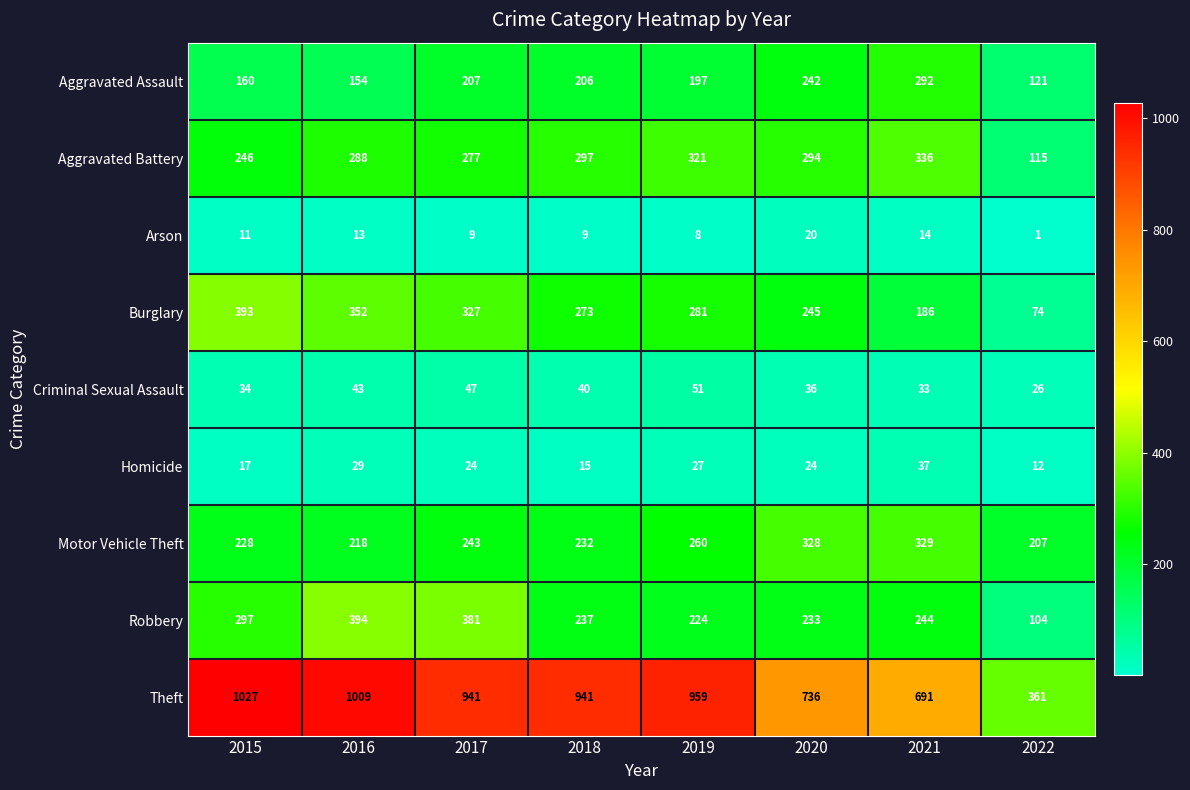

How many distinct data groups are displayed?

9